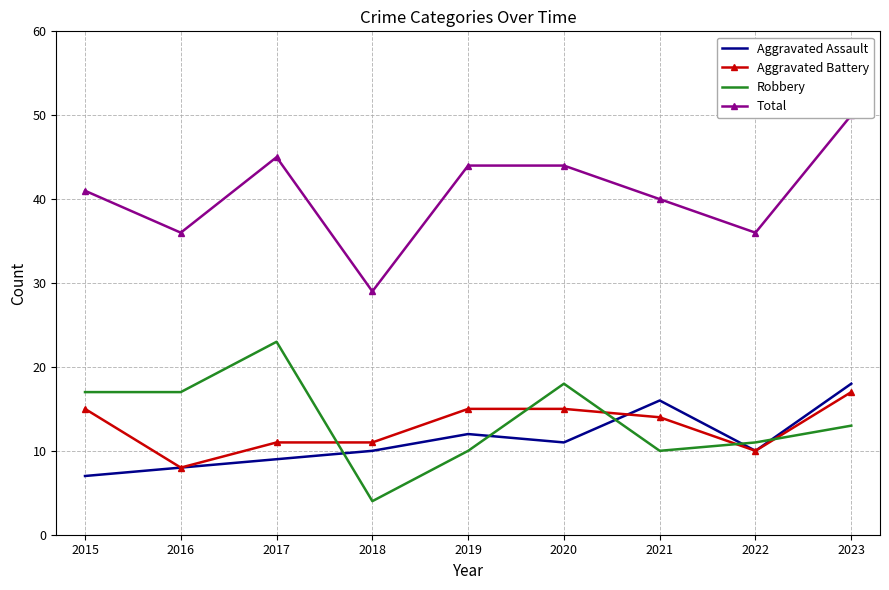

What is the spread (max minus min) of values at 2020?

33